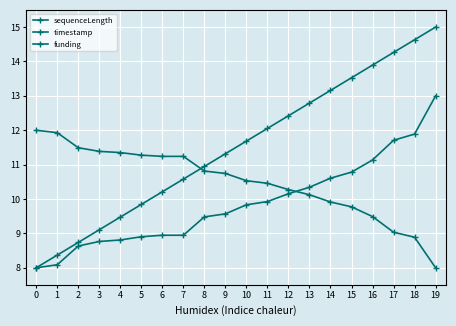

How many data points in funding are above 10?

14